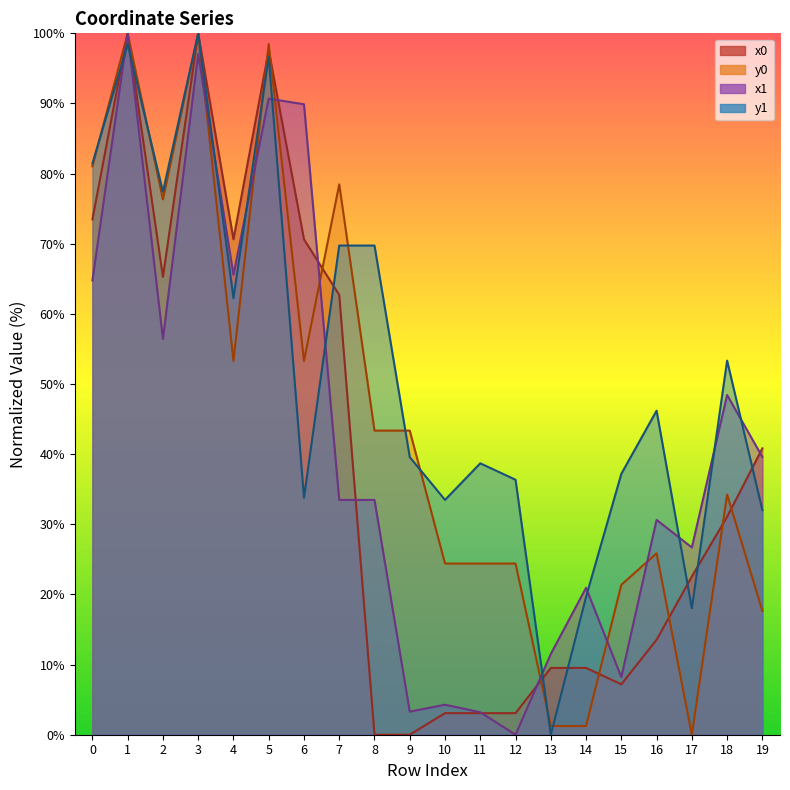

What is the total value across all series at 8?

146.6